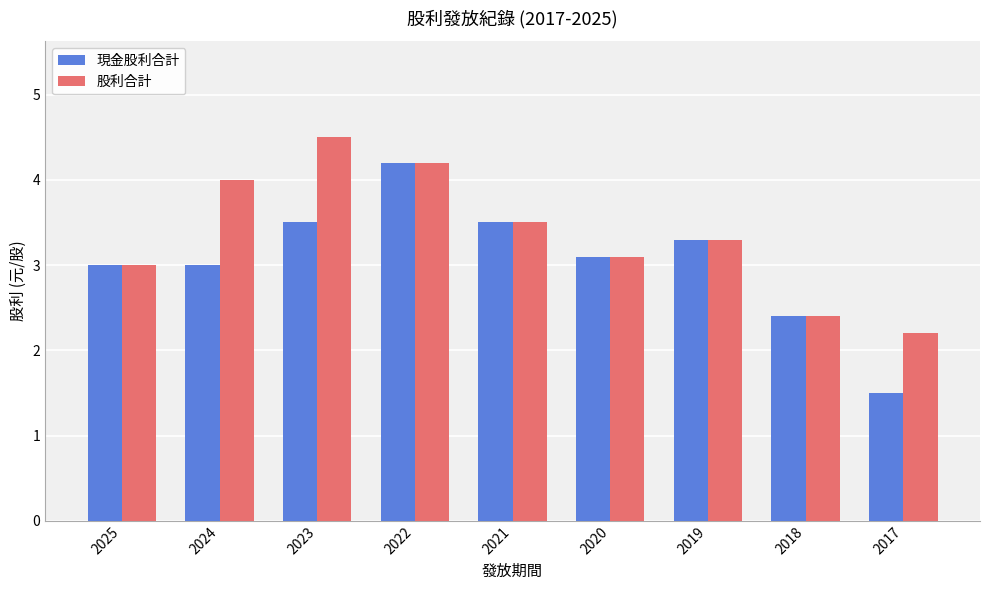

Reading left to right, what are all the values shown in this chart?

現金股利合計: 3.0	3.0	3.5	4.2	3.5	3.1	3.3	2.4	1.5
股利合計: 3.0	4.0	4.5	4.2	3.5	3.1	3.3	2.4	2.2